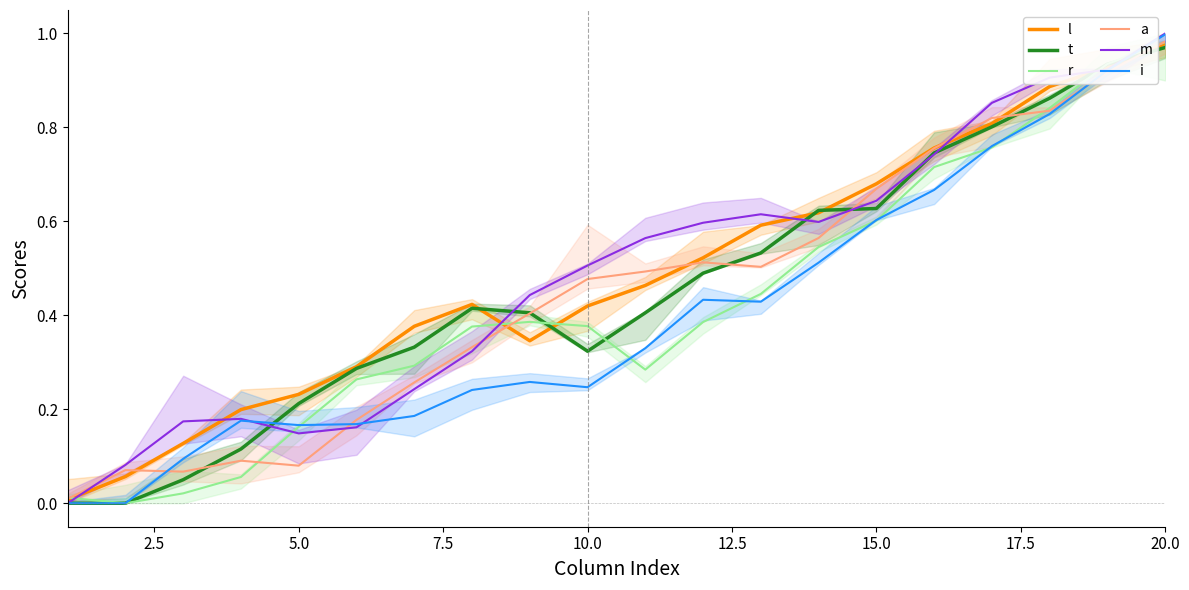

True or false: r has a value of 0.6 at 15.0.

True